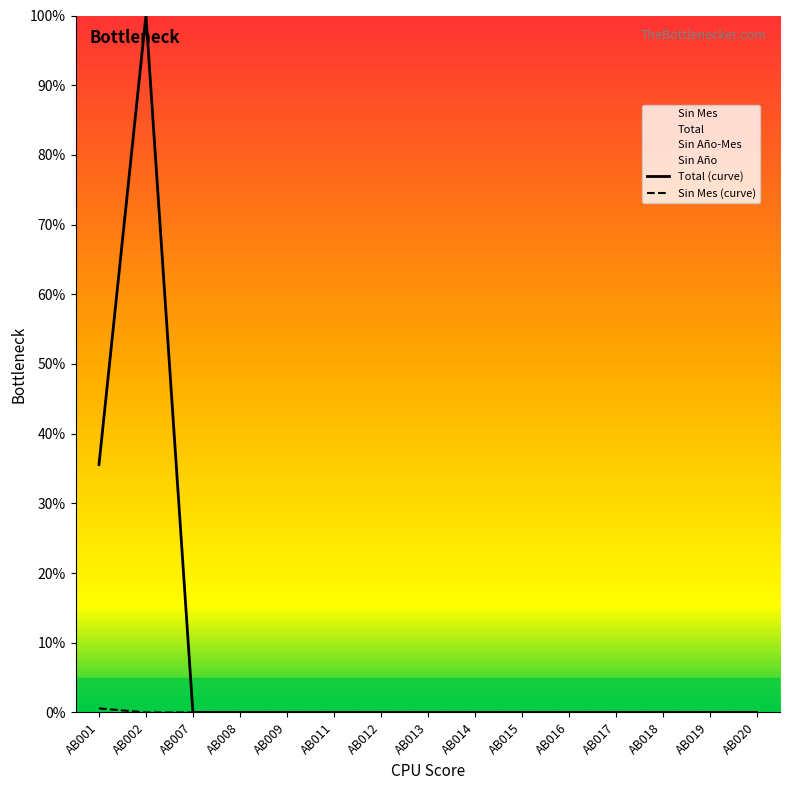

Reading left to right, extract all data points from this chart.

Total: 35.6	100.0	0.0	0.0	0.0	0.0	0.0	0.0	0.0	0.0	0.0	0.0	0.0	0.0	0.0
Sin Mes: 0.6	0.0	0.0	0.0	0.0	0.0	0.0	0.0	0.0	0.0	0.0	0.0	0.0	0.0	0.0